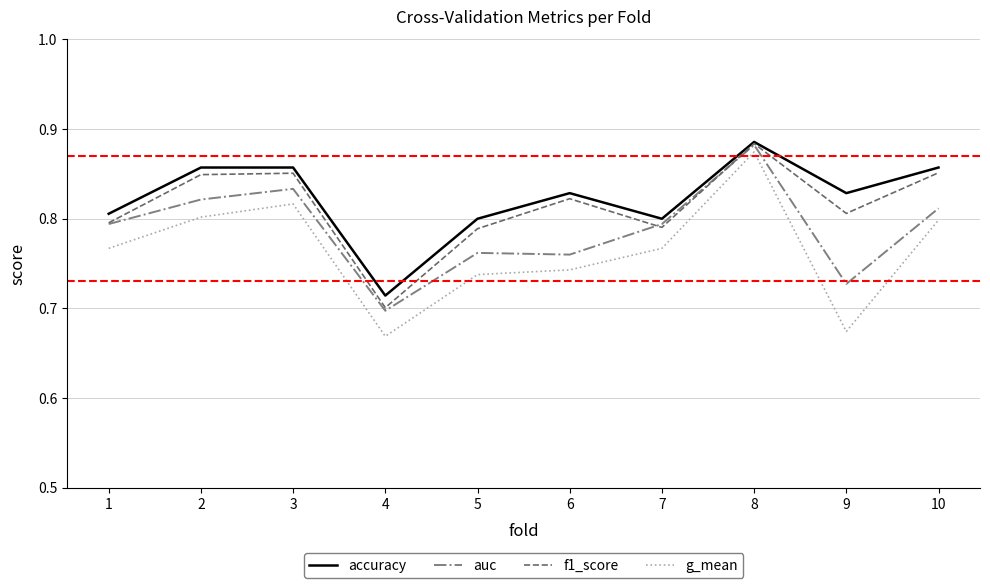

What is the difference between the maximum and minimum values in the f1_score series?

0.2